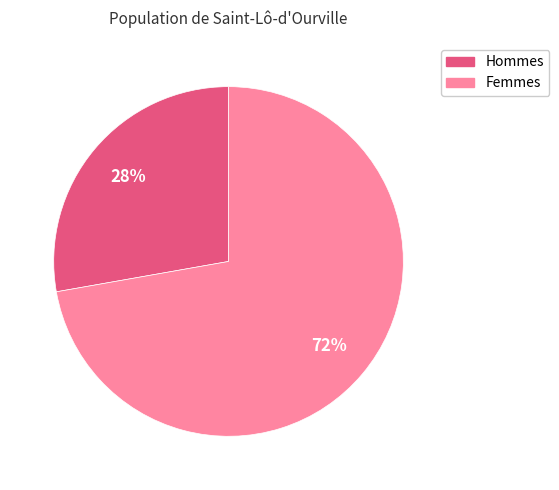

Does any single category account for the majority?

Yes